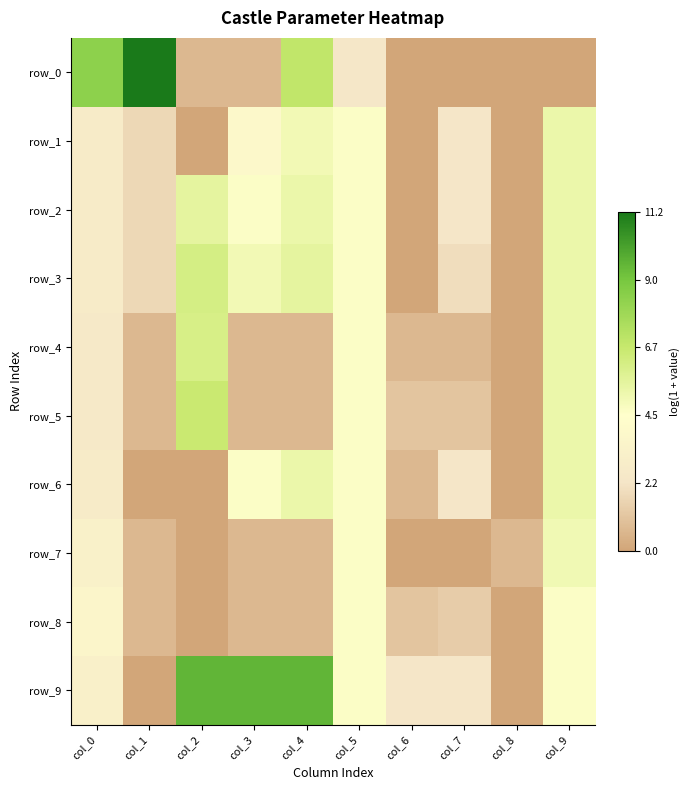

Is the value of row_7 at col_6 greater than the value of row_2 at col_5?

No